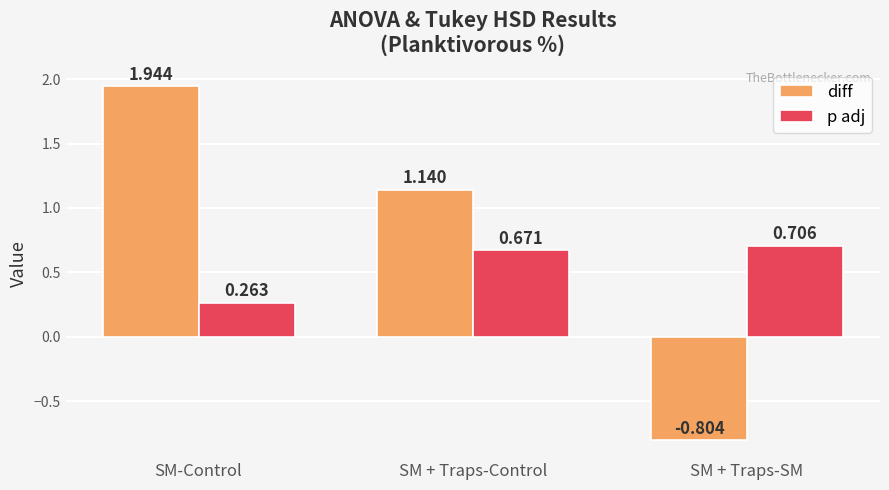

Are the bars grouped side by side (vs. stacked)?

Yes